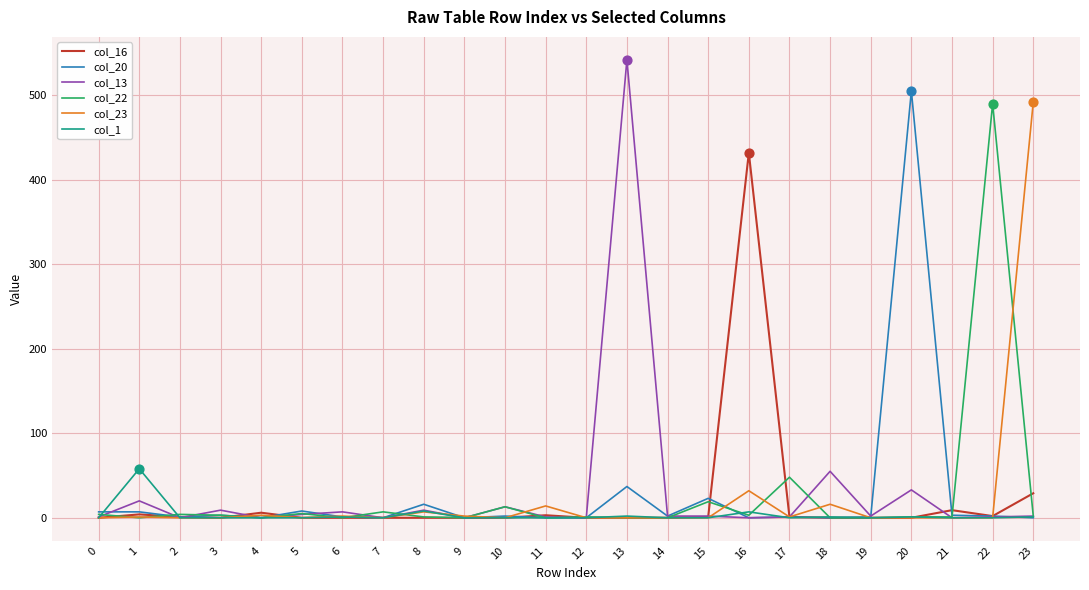

At which category is the sum across all series the highest?

13